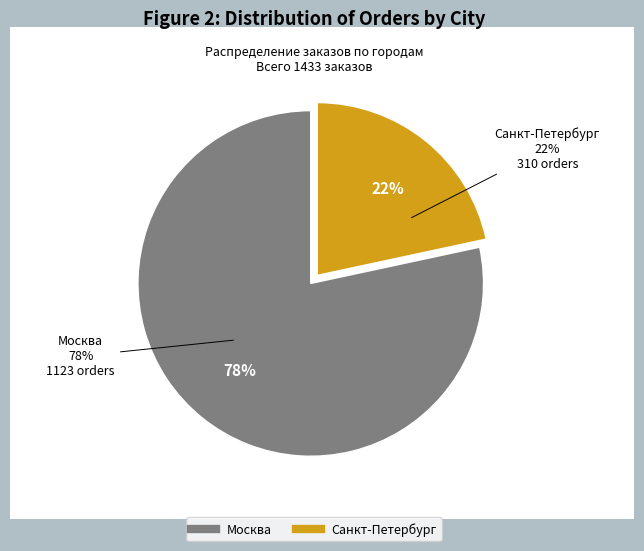

Is the sum of Санкт-Петербург and Москва greater than half?

Yes